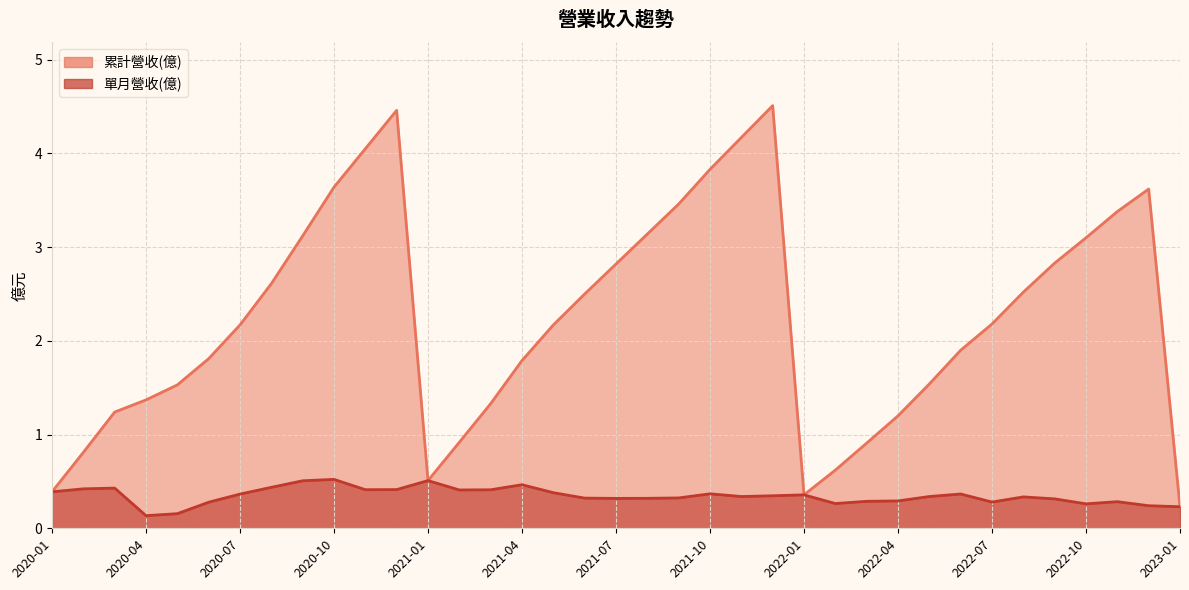

Count the 單月營收(億) values in the range 0 to 1.

37